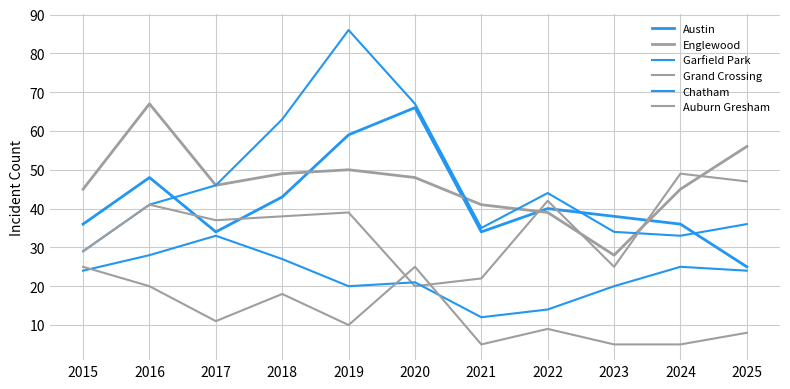

At which category is the sum across all series the highest?

2019